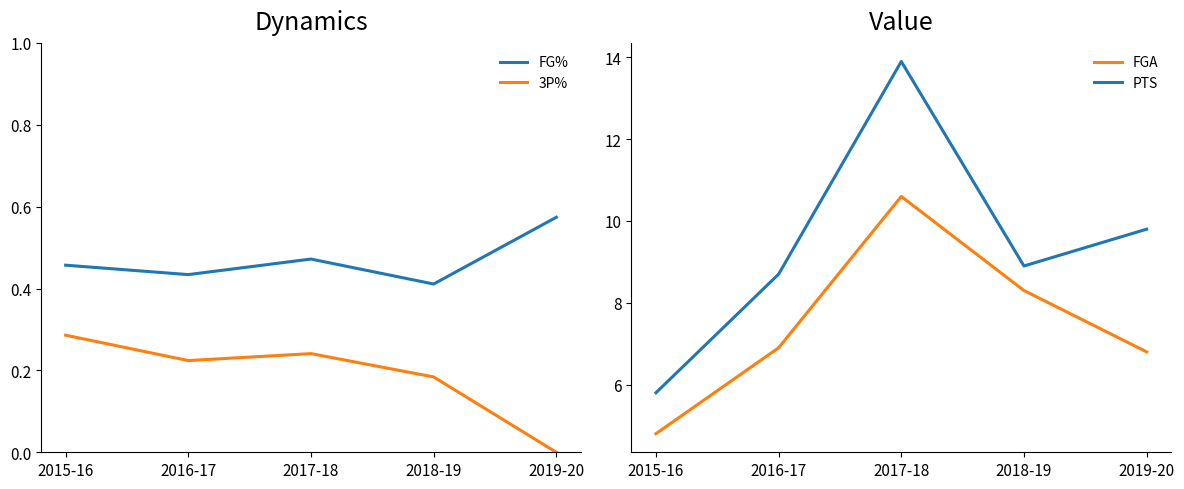

At which category is the sum across all series the highest?

2017-18